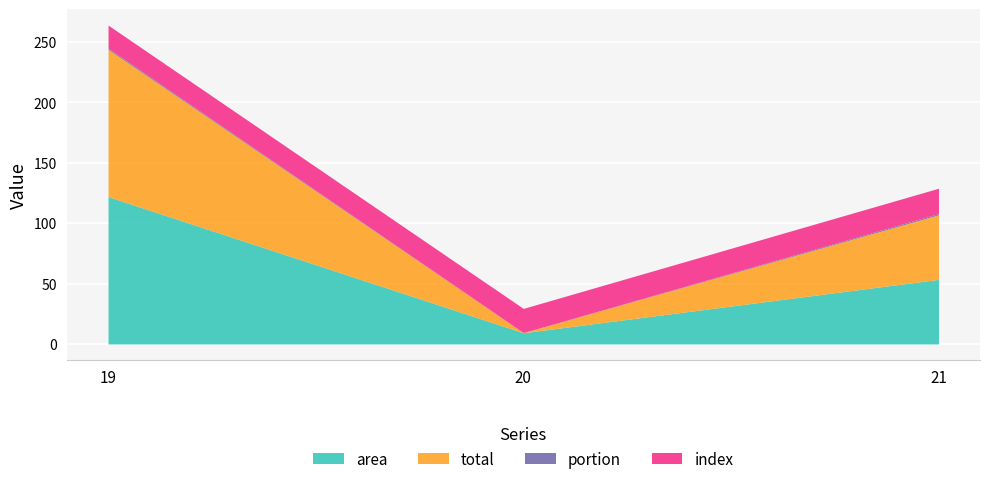

What is the highest value of the portion series?

1.0